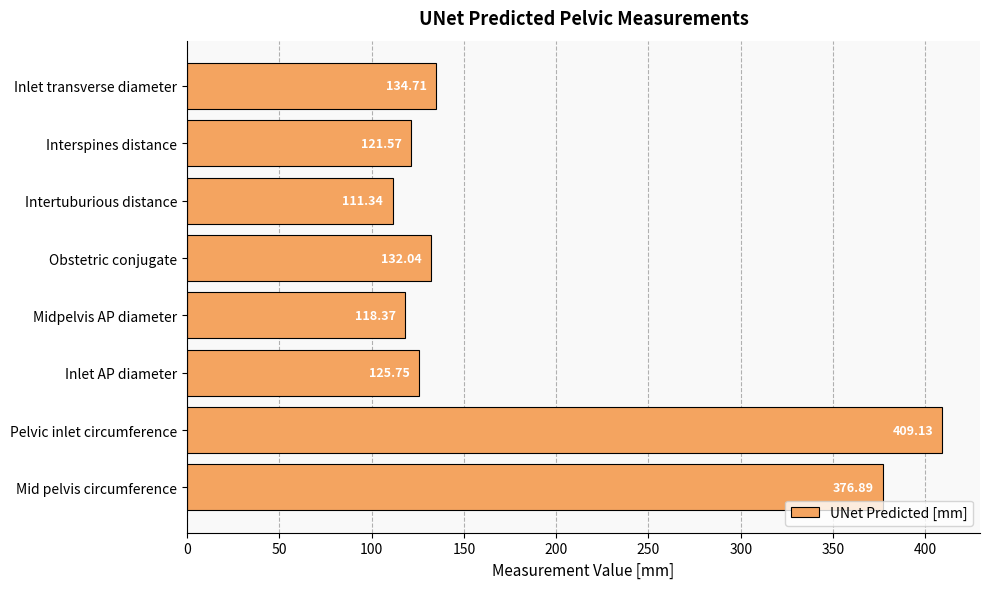

List the labels in order of value, smallest first.

Intertuburious distance, Midpelvis AP diameter, Interspines distance, Inlet AP diameter, Obstetric conjugate, Inlet transverse diameter, Mid pelvis circumference, Pelvic inlet circumference